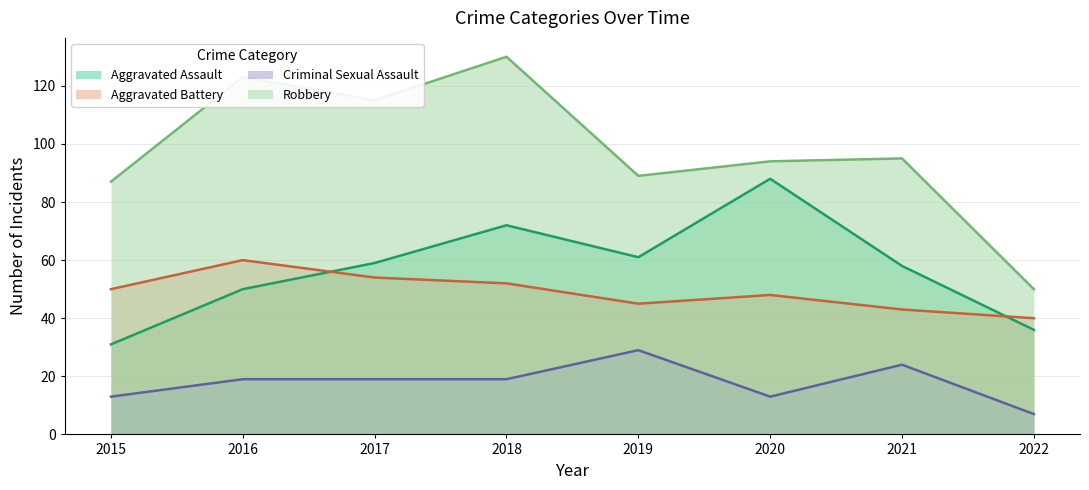

List the series in order of their peak value, highest first.

Robbery, Aggravated Assault, Aggravated Battery, Criminal Sexual Assault